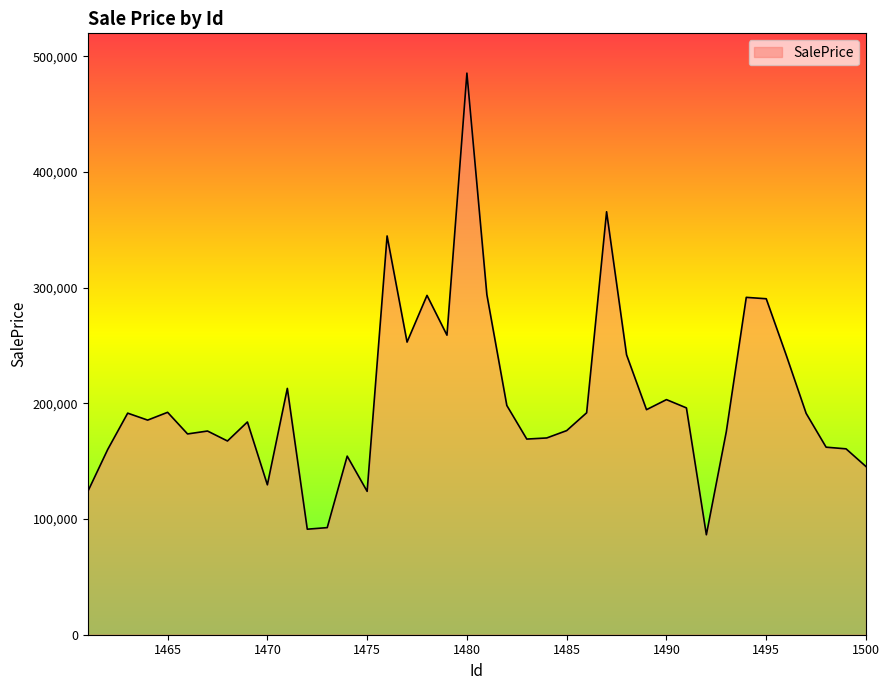

What is the maximum value shown in the chart?

485584.4